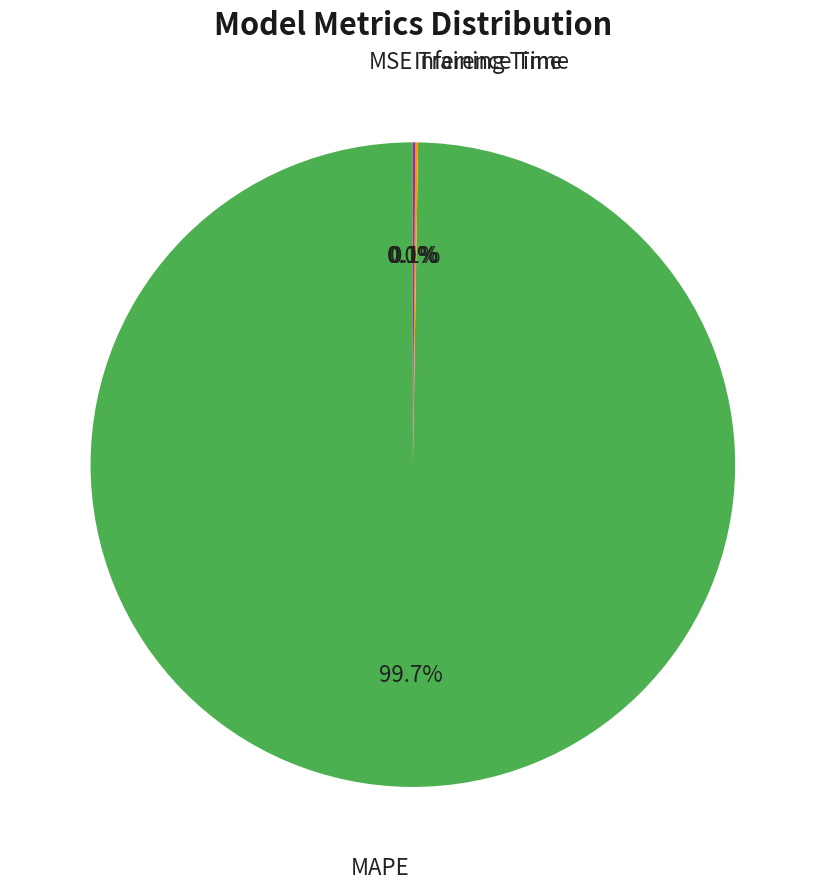

Does any single category account for the majority?

Yes